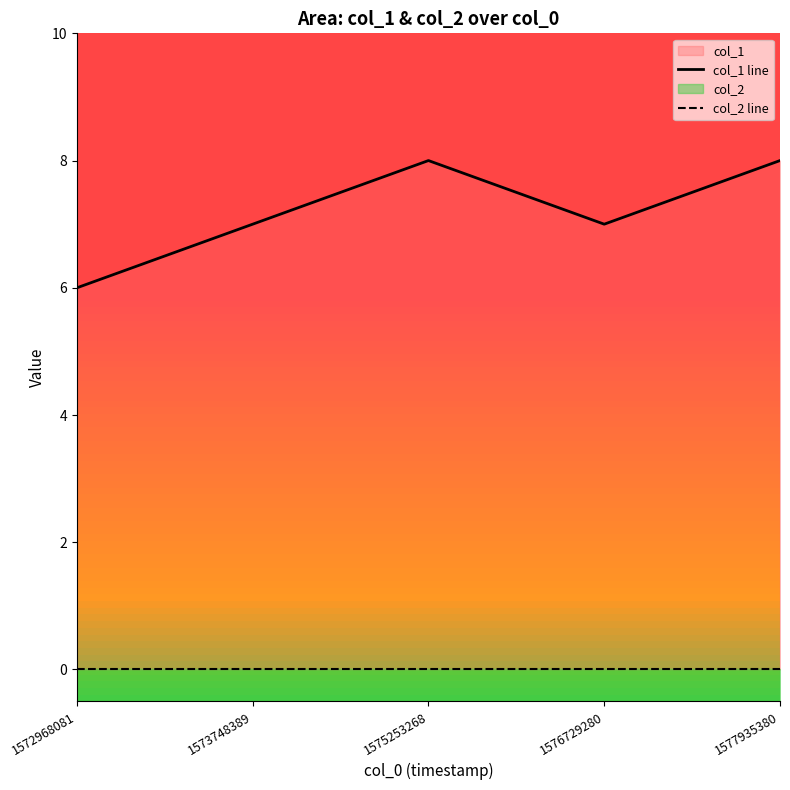

At which label does col_1 line reach its minimum?

1572968081